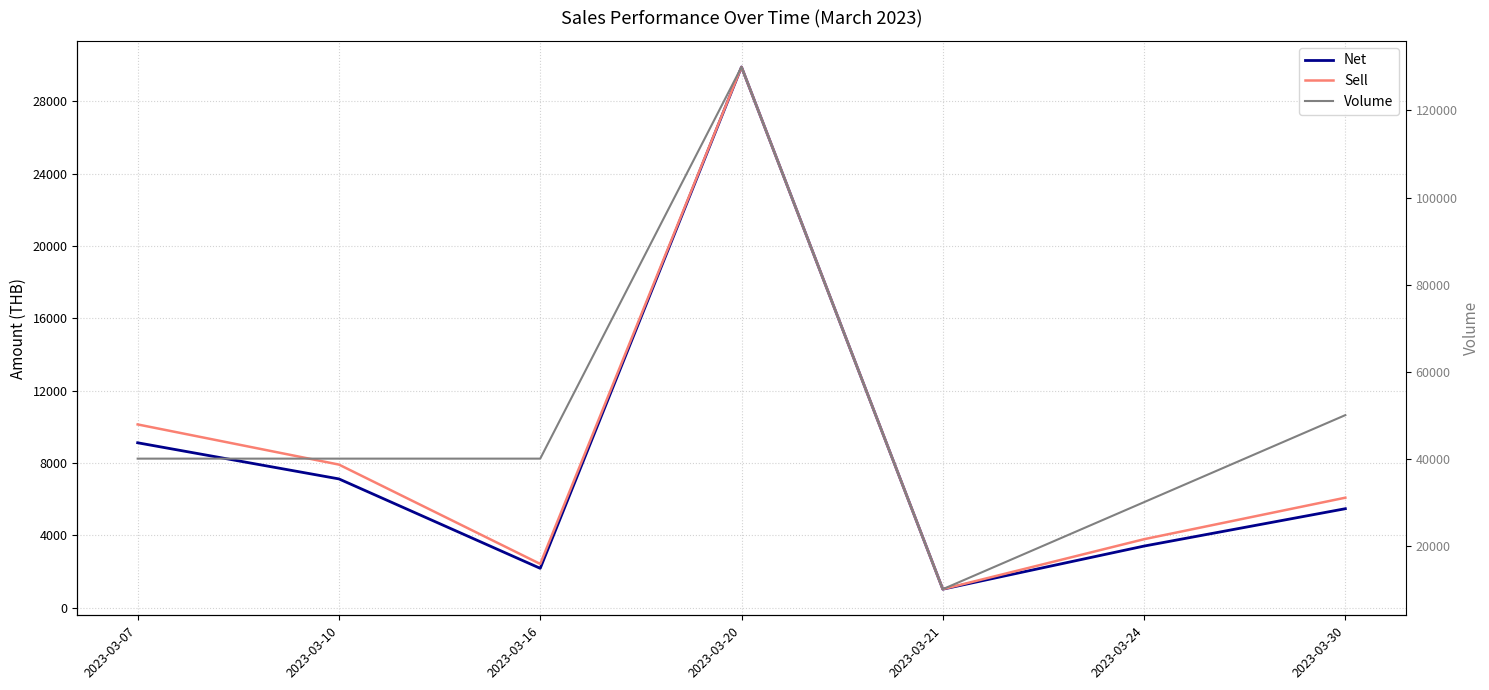

Is it true that Sell equals 6090.0 at 2023-03-30?

True